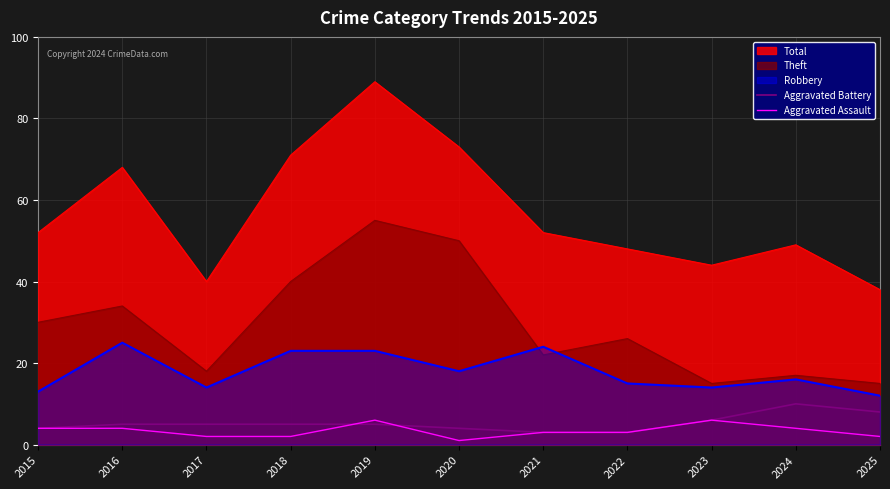

What is the difference between the maximum and minimum values in the Aggravated Assault series?

5